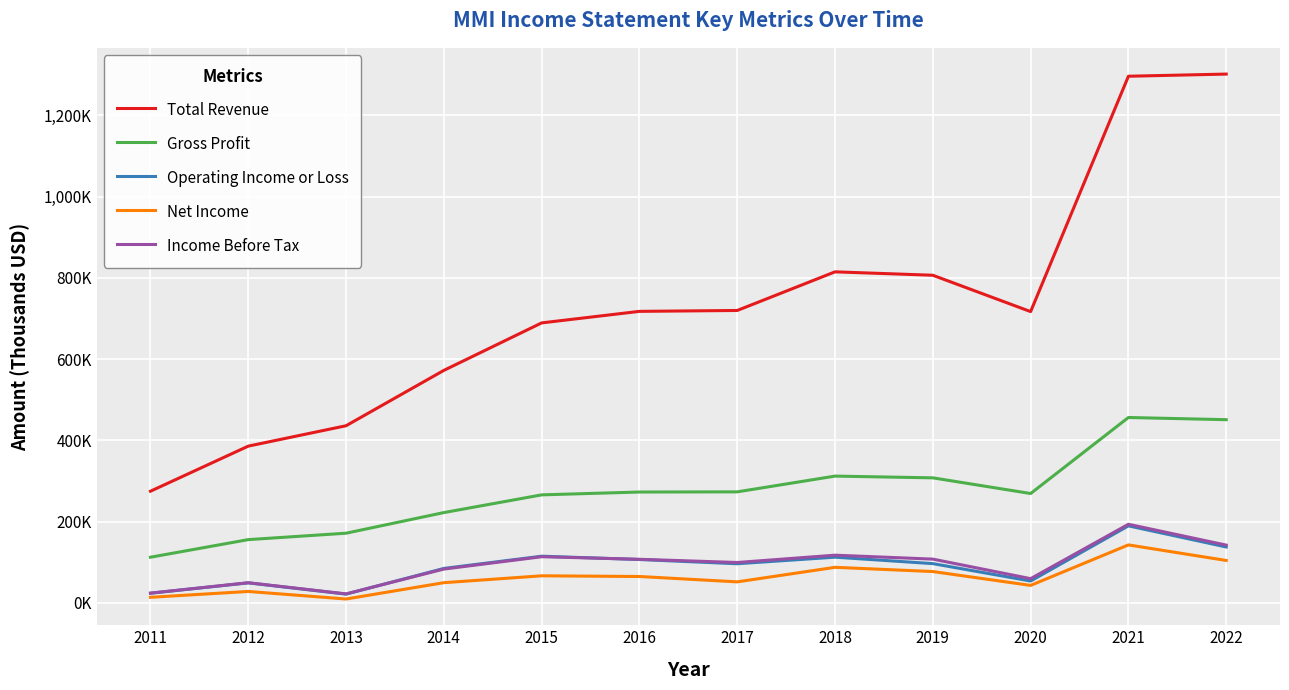

At which category is the sum across all series the highest?

2021